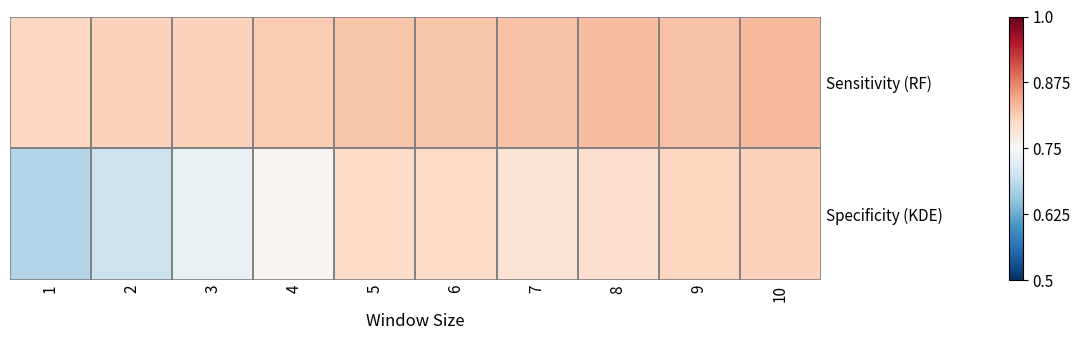

Reading left to right, what are all the values shown in this chart?

Sensitivity (RF): 1=0.8	2=0.8	3=0.8	4=0.8	5=0.8	6=0.8	7=0.8	8=0.8	9=0.8	10=0.8
Specificity (KDE): 1=0.7	2=0.7	3=0.7	4=0.8	5=0.8	6=0.8	7=0.8	8=0.8	9=0.8	10=0.8